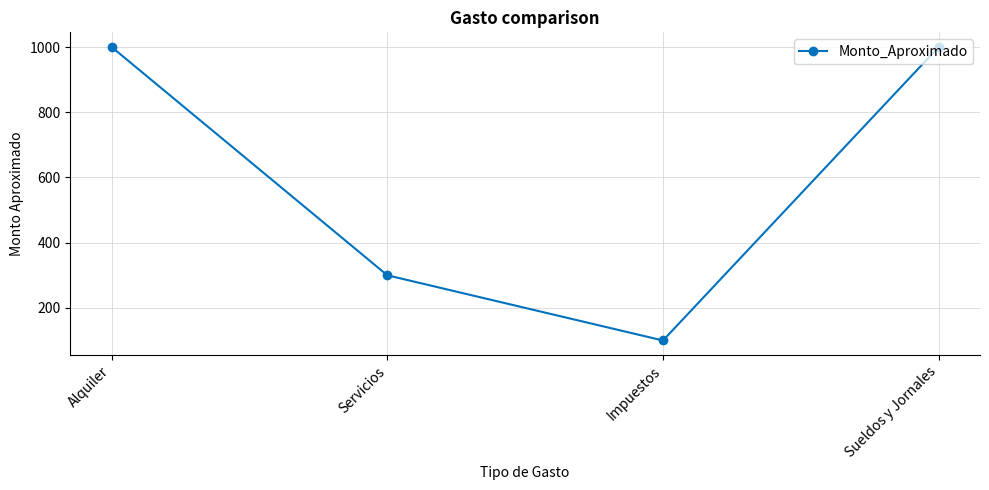

What position from the left is Alquiler?

1